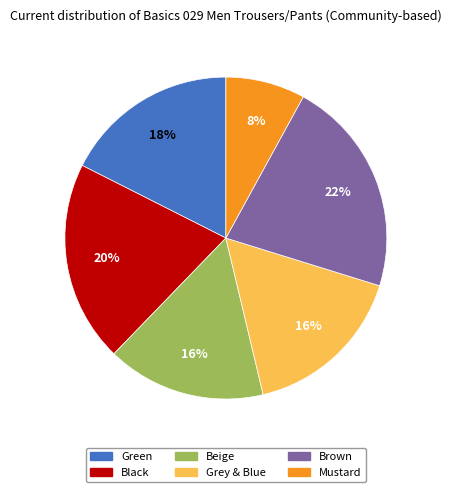

Count the number of slices in the pie.

6